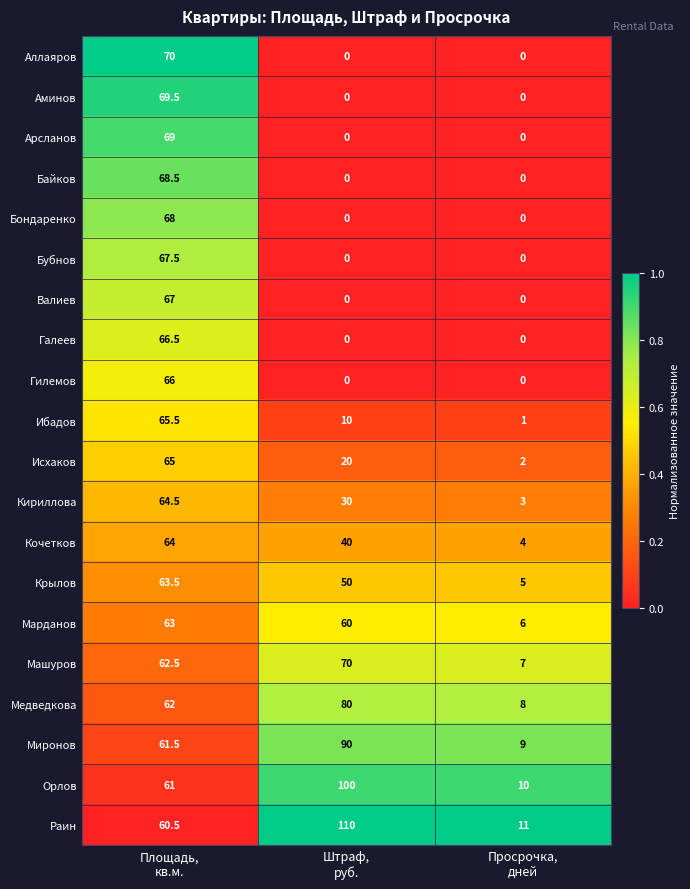

Which series has the largest total across all categories?

Раин